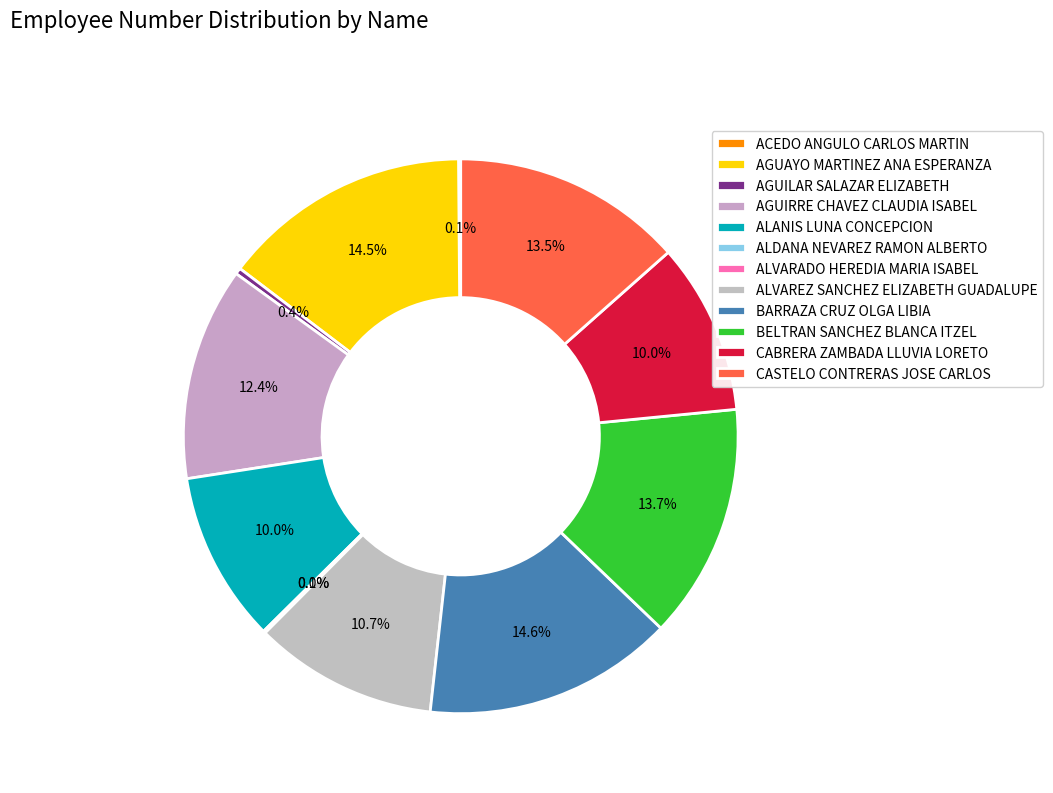

Is it true that AGUIRRE CHAVEZ CLAUDIA ISABEL is 21% of the pie?

False